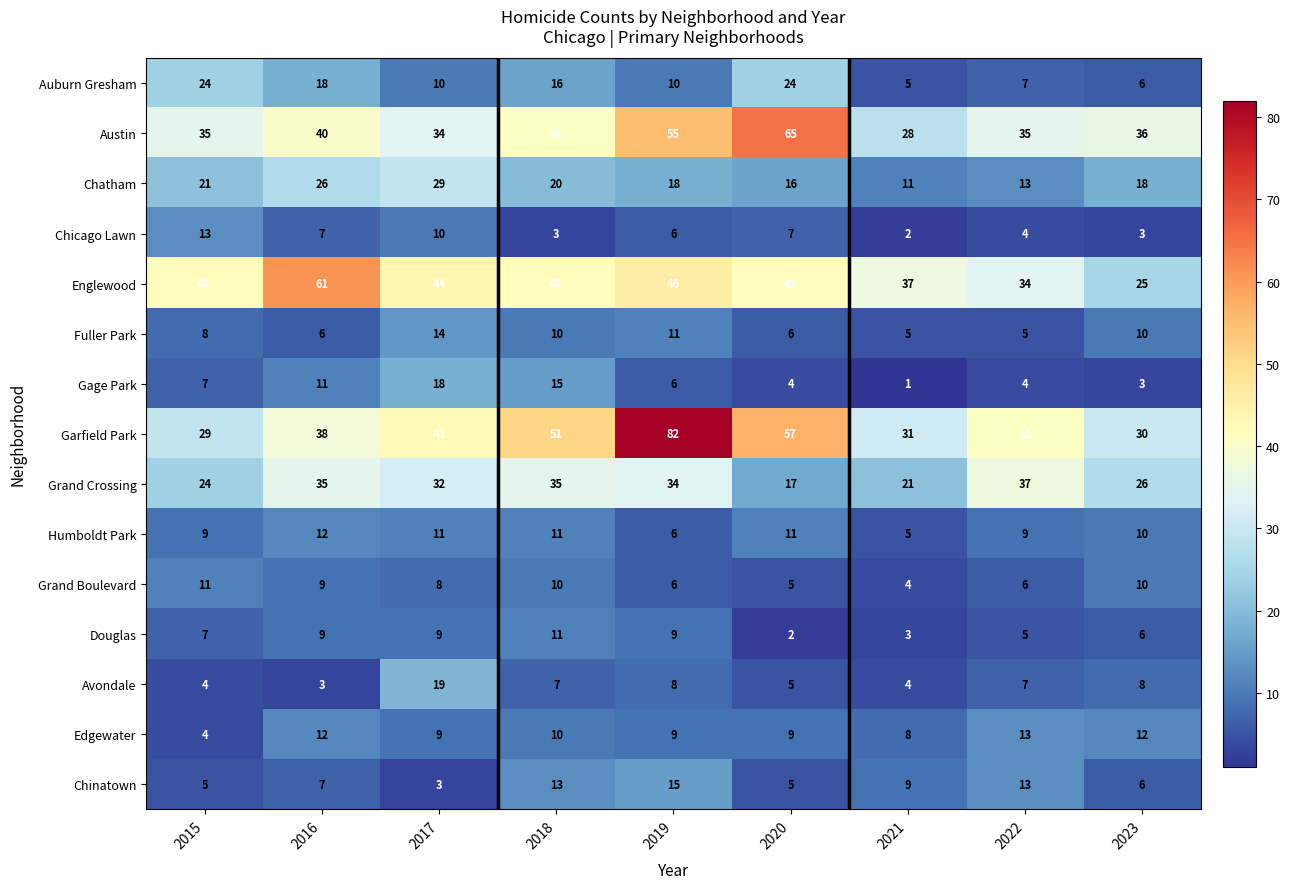

Which series changed the most between 2015 and 2021?

Auburn Gresham